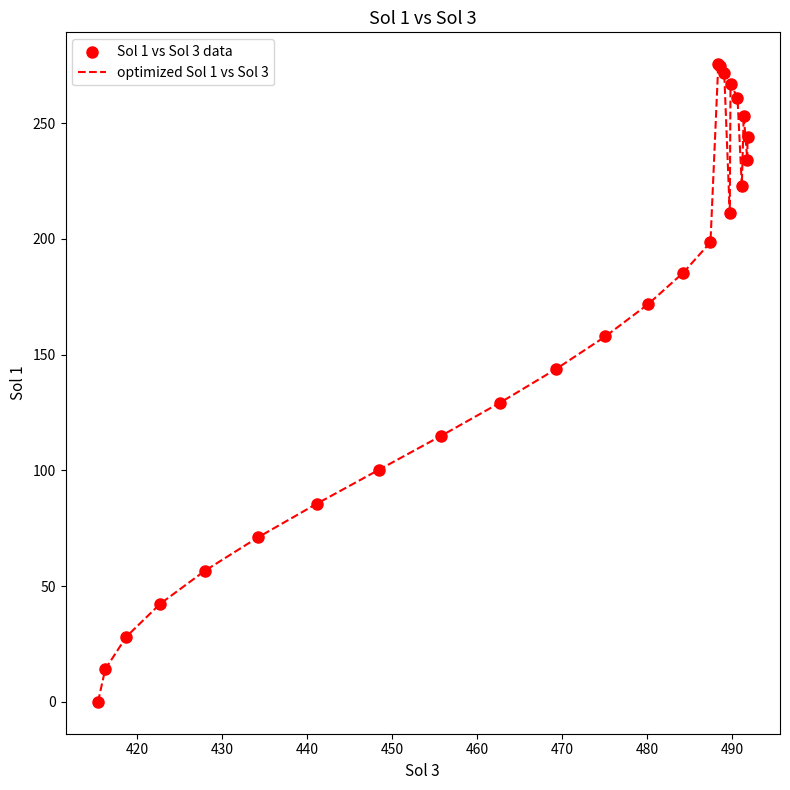

What is the difference between the maximum and minimum values?

275.4